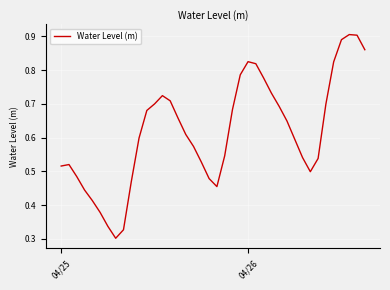

Is this an area chart (filled region under the line)?

No